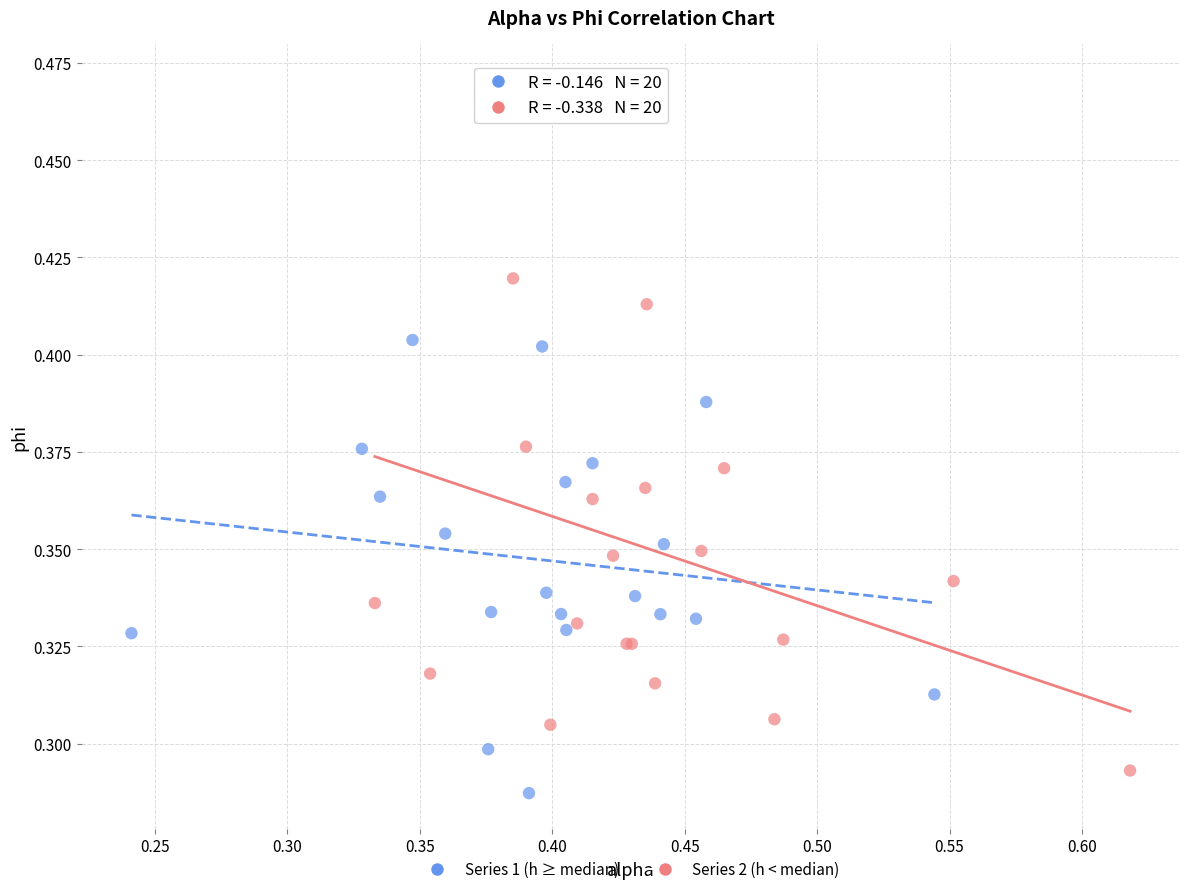

Which series has the largest Y range (max minus min)?

Series 2 (h < median)